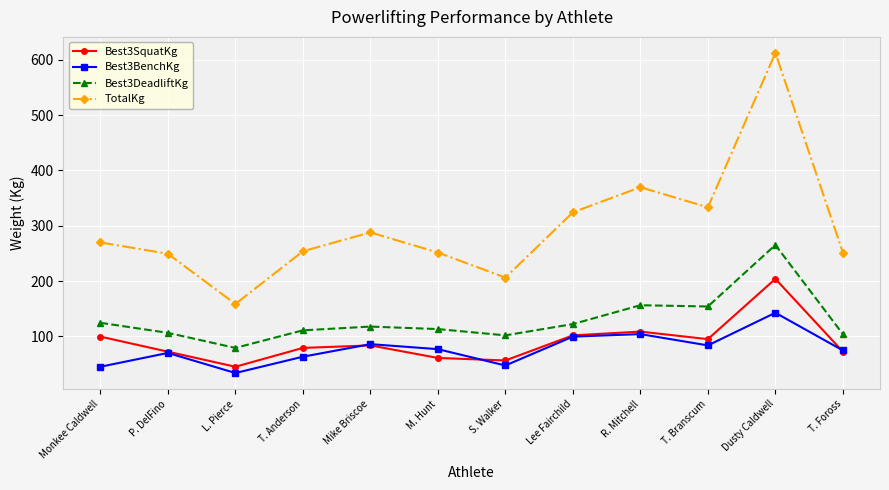

True or false: TotalKg and Best3DeadliftKg intersect in this chart.

False